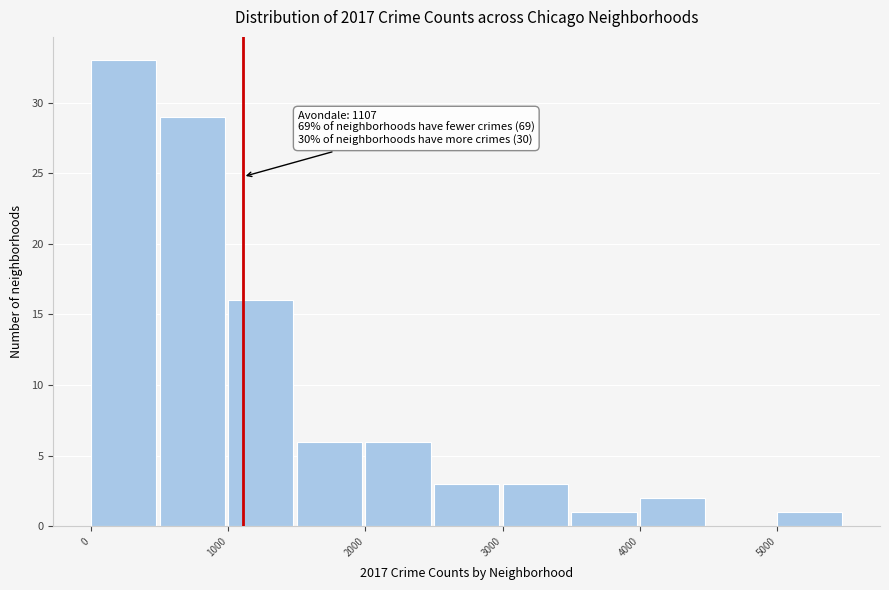

Over which range of the x-axis is the bar tallest?

0 to 500